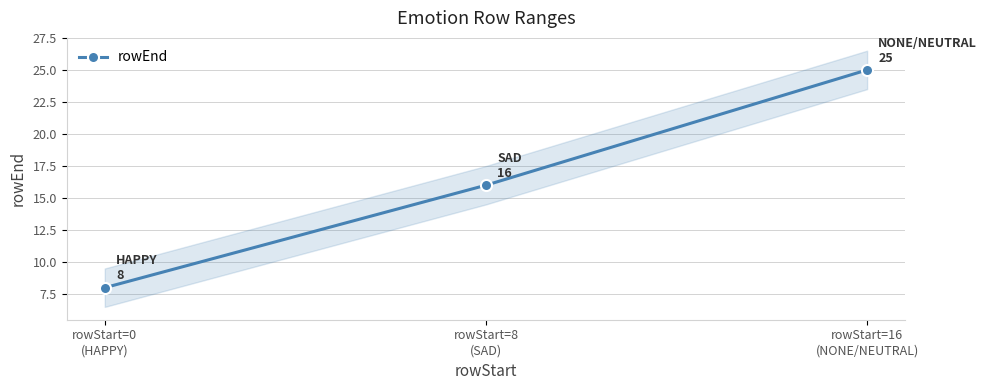

Which has a higher value, rowStart=0
(HAPPY) or rowStart=16
(NONE/NEUTRAL)?

rowStart=16
(NONE/NEUTRAL)